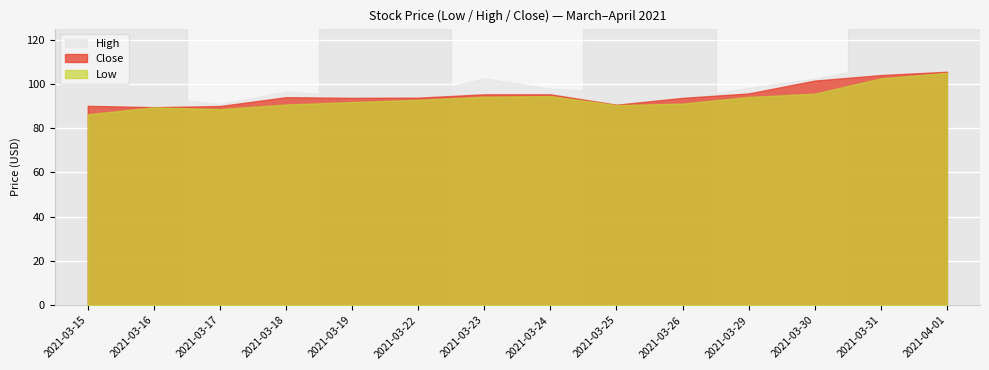

Reading right to left, list all the values displayed in this chart.

Low: 2021-04-01=105.0	2021-03-31=102.5	2021-03-30=95.6	2021-03-29=94.1	2021-03-26=91.1	2021-03-25=90.4	2021-03-24=94.5	2021-03-23=94.2	2021-03-22=92.8	2021-03-19=91.8	2021-03-18=90.7	2021-03-17=88.6	2021-03-16=89.4	2021-03-15=86.3
High: 2021-04-01=110.5	2021-03-31=108.0	2021-03-30=102.5	2021-03-29=98.2	2021-03-26=93.7	2021-03-25=96.3	2021-03-24=97.9	2021-03-23=102.5	2021-03-22=95.4	2021-03-19=94.7	2021-03-18=96.6	2021-03-17=90.9	2021-03-16=94.2	2021-03-15=91.7
Close: 2021-04-01=105.5	2021-03-31=104.0	2021-03-30=101.5	2021-03-29=95.7	2021-03-26=93.7	2021-03-25=90.6	2021-03-24=95.3	2021-03-23=95.3	2021-03-22=93.8	2021-03-19=93.7	2021-03-18=94.0	2021-03-17=90.0	2021-03-16=89.5	2021-03-15=90.1